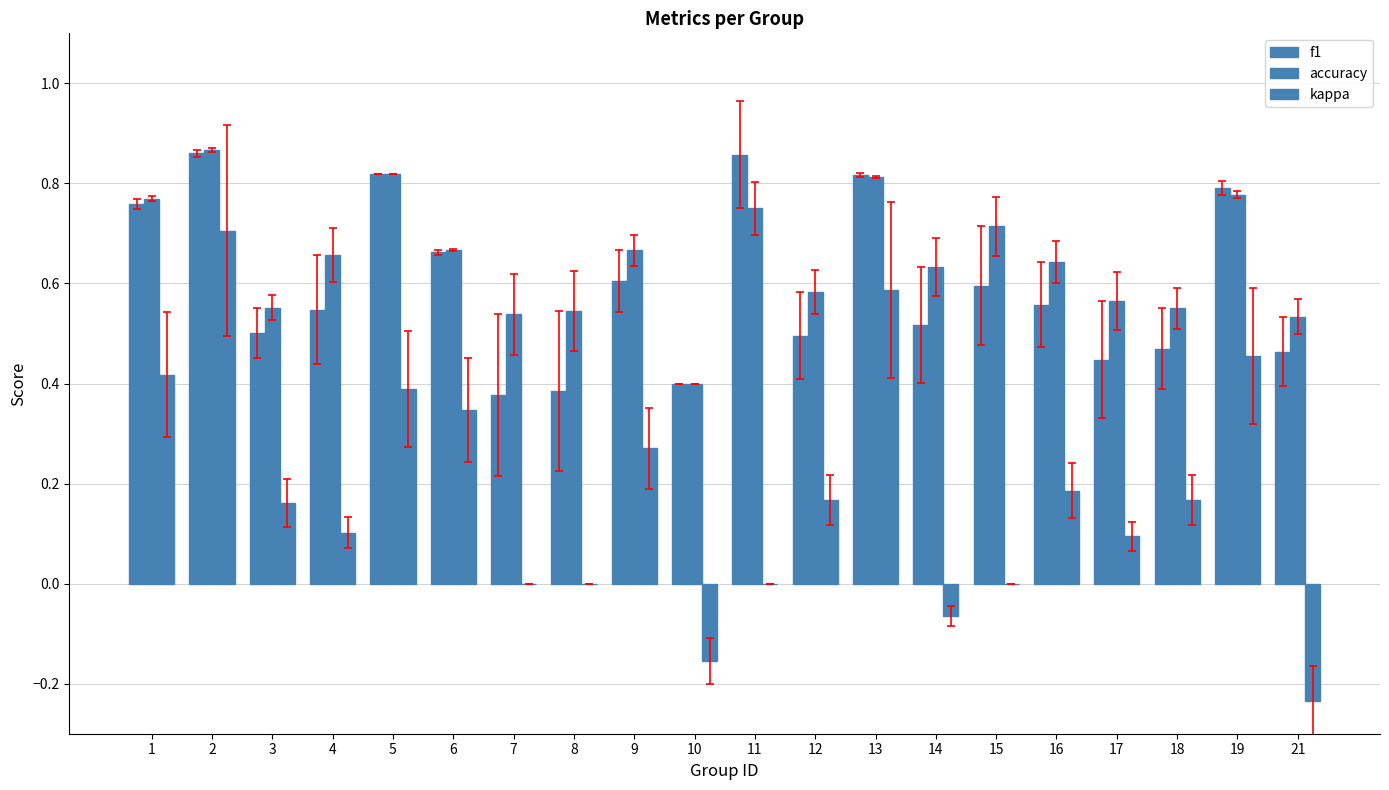

Are the bars grouped side by side (vs. stacked)?

Yes